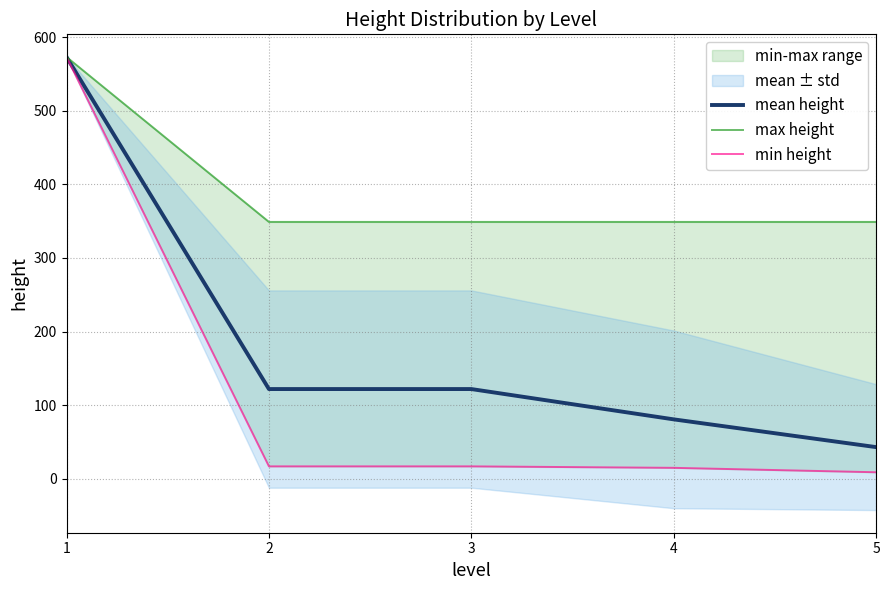

Does the chart display data point markers on the line(s)?

No